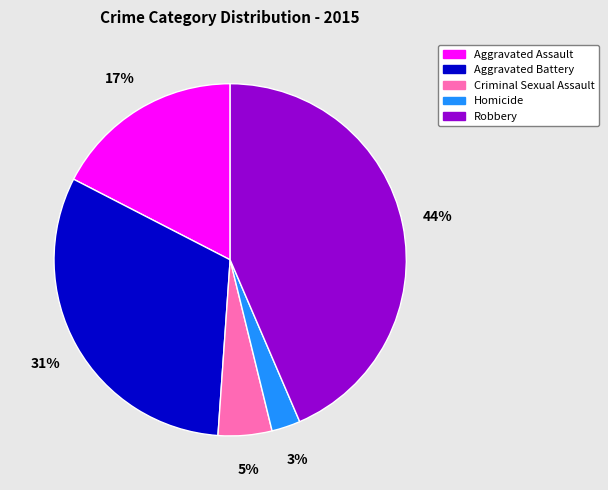

What percentage is the Aggravated Assault slice, to the nearest percent?

17%